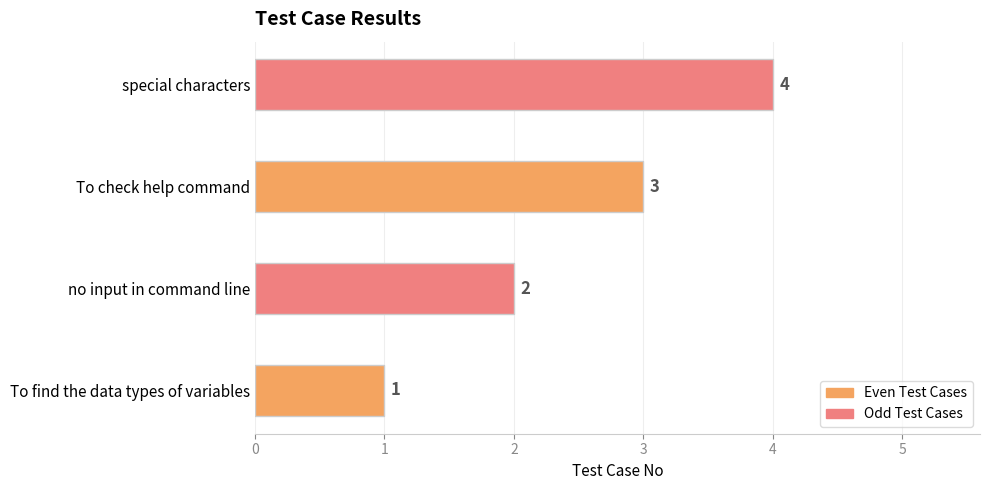

List the labels in order of value, smallest first.

To find the data types of variables, no input in command line, To check help command, special characters